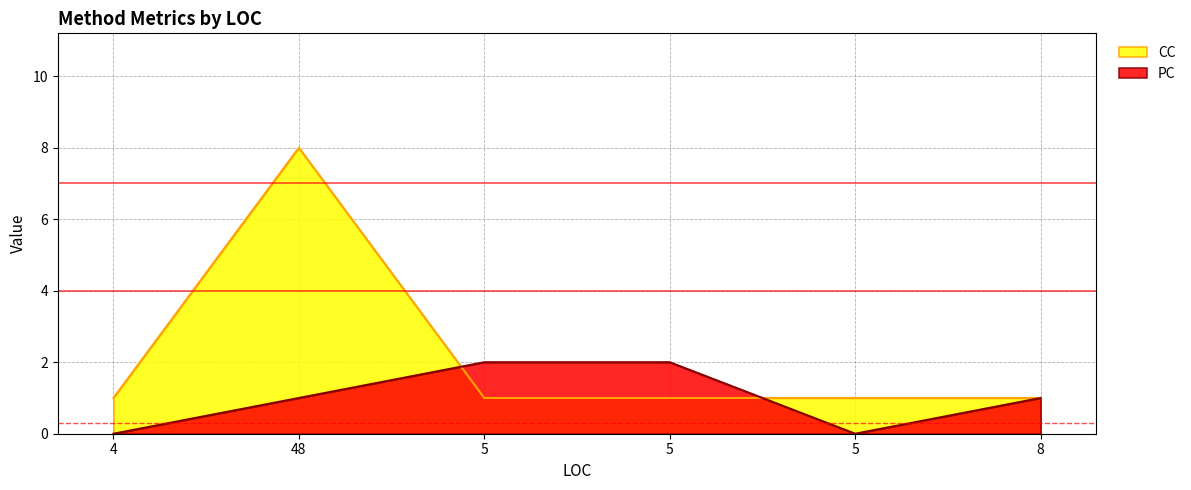

Which category has the lowest value across all series?

4